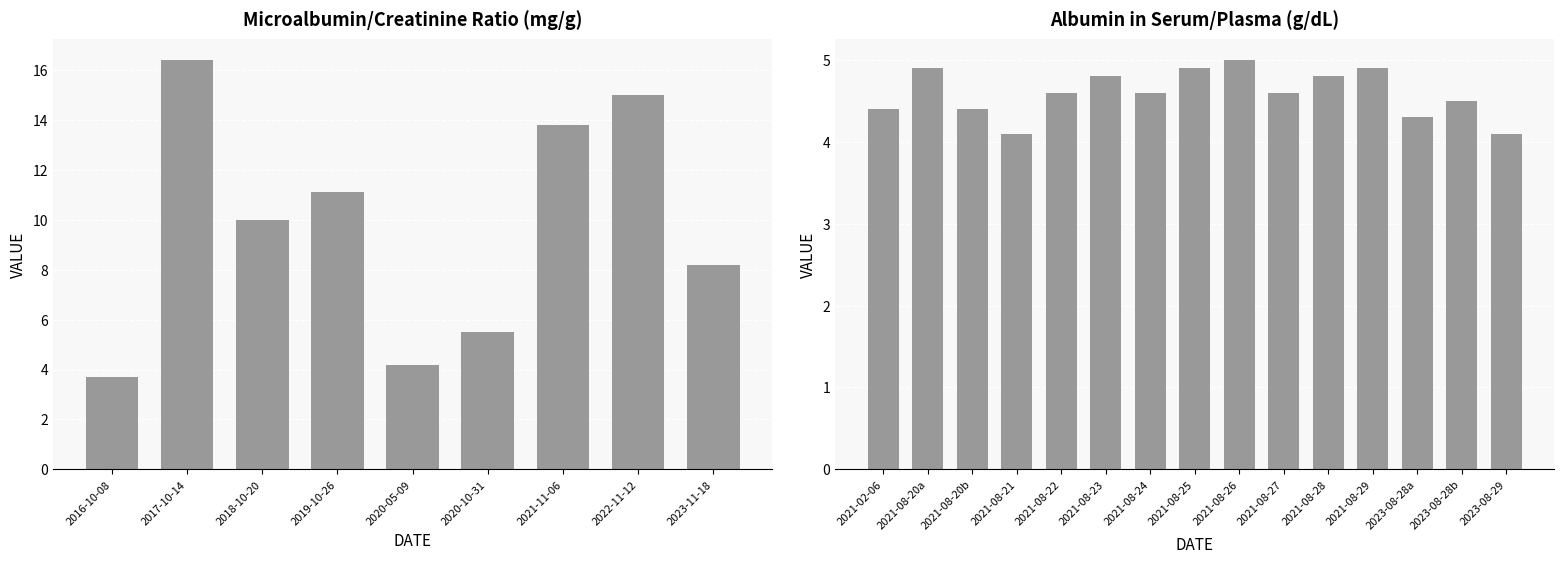

What is the value of the 8th bar from the left?

15.0